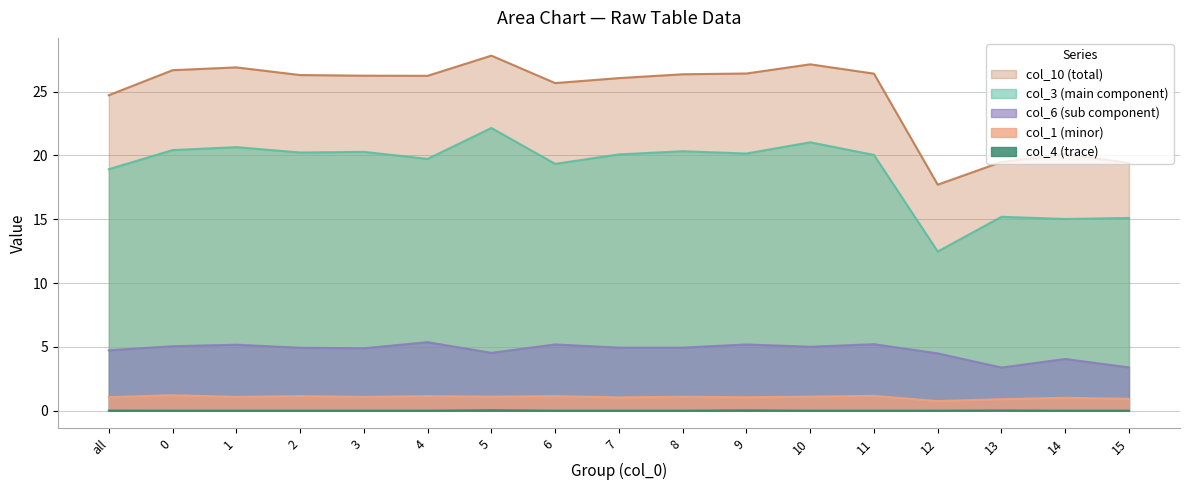

True or false: col_10 has more than 0 interior local peaks.

True